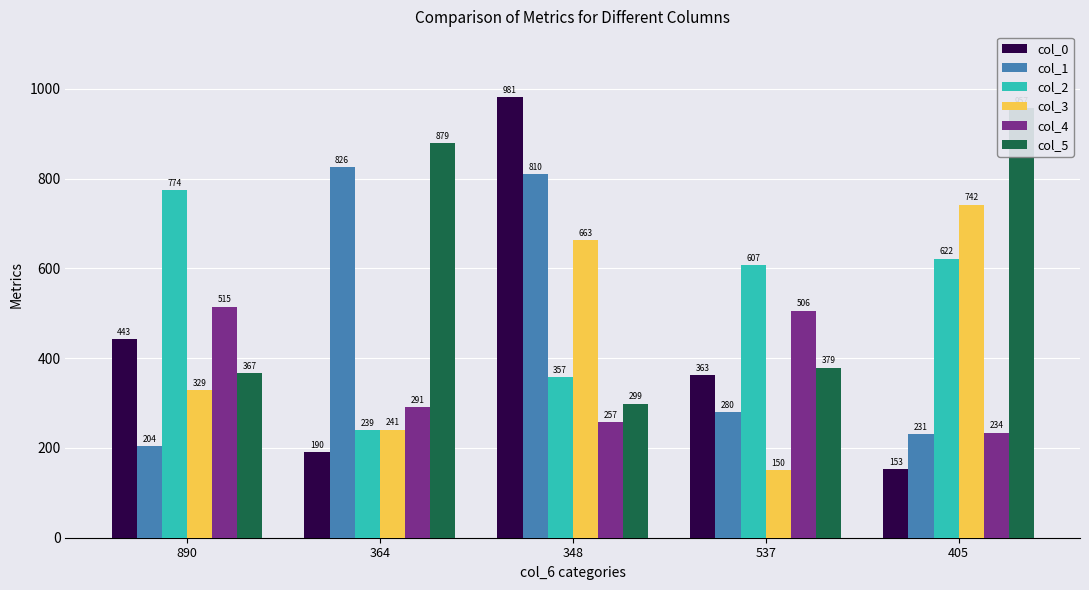

What is the sum of all col_1 values?

2351